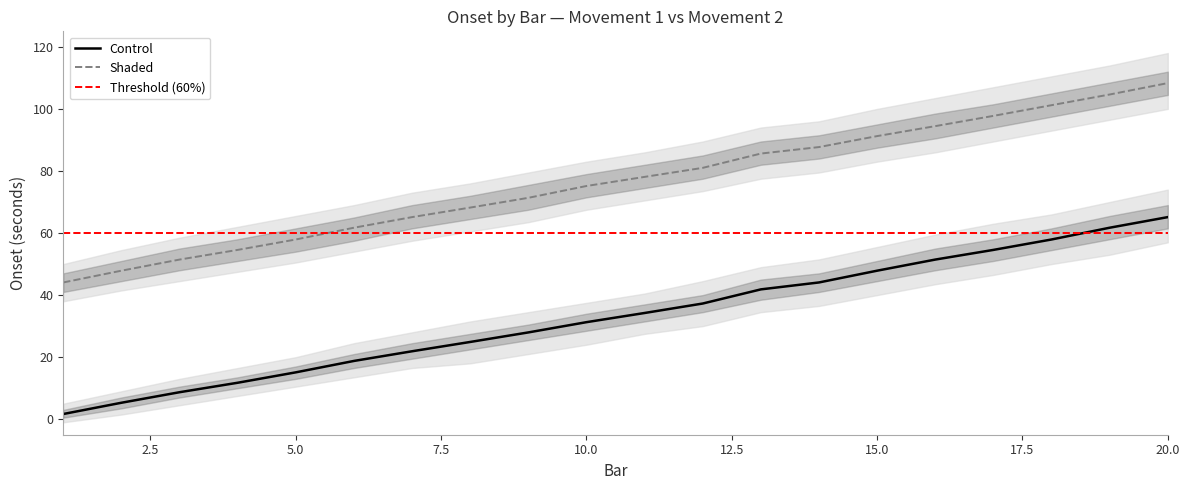

Rank the categories by onset_mv2 value from highest to lowest.

20, 19, 18, 17, 16, 15, 14, 13, 12, 11, 10, 9, 8, 7, 6, 5, 4, 3, 2, 1